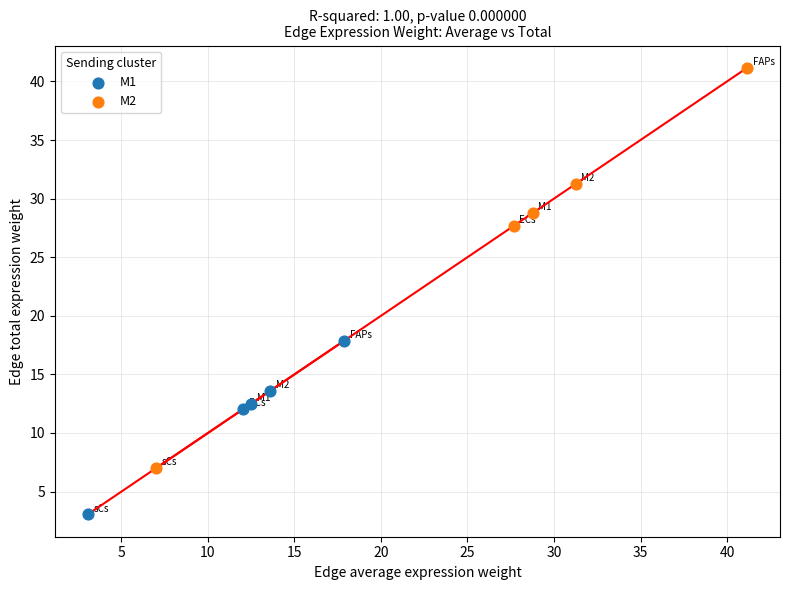

Which series reaches the maximum Y coordinate?

M2